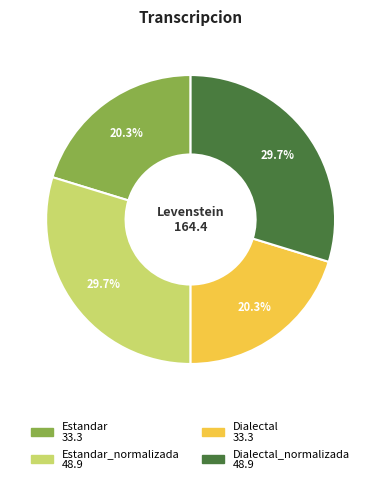

How many slices are in this pie chart?

4